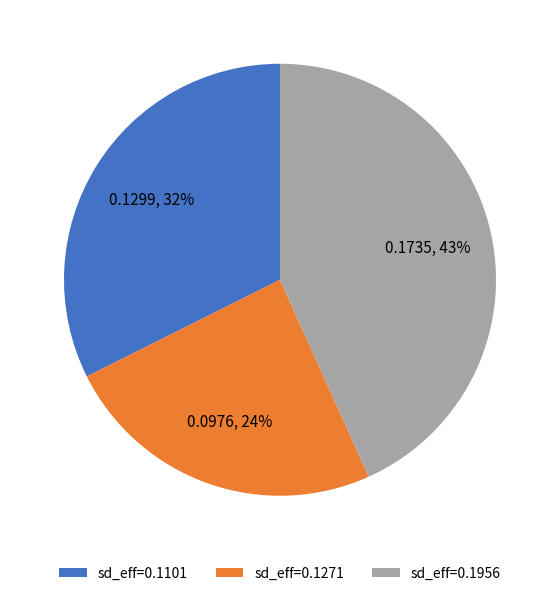

To the nearest percent, what is the combined percentage of sd_eff=0.1101 and sd_eff=0.1956?

76%